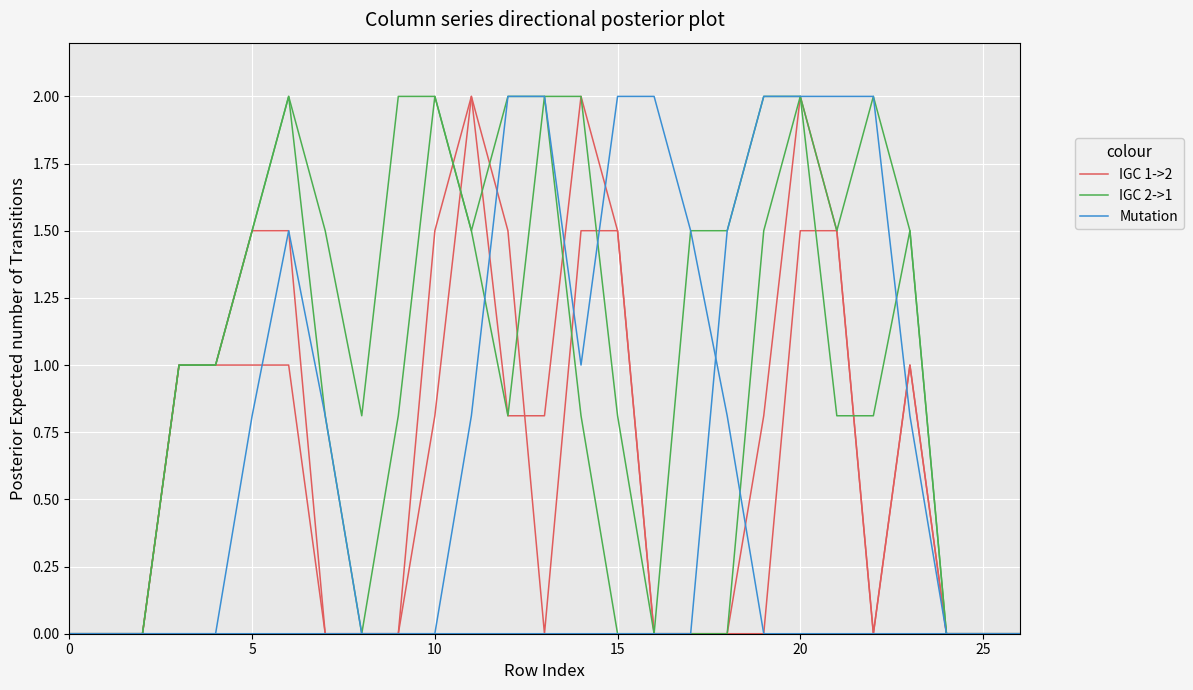

True or false: IGC 1->2 has a value of 1.5 at 15.

False